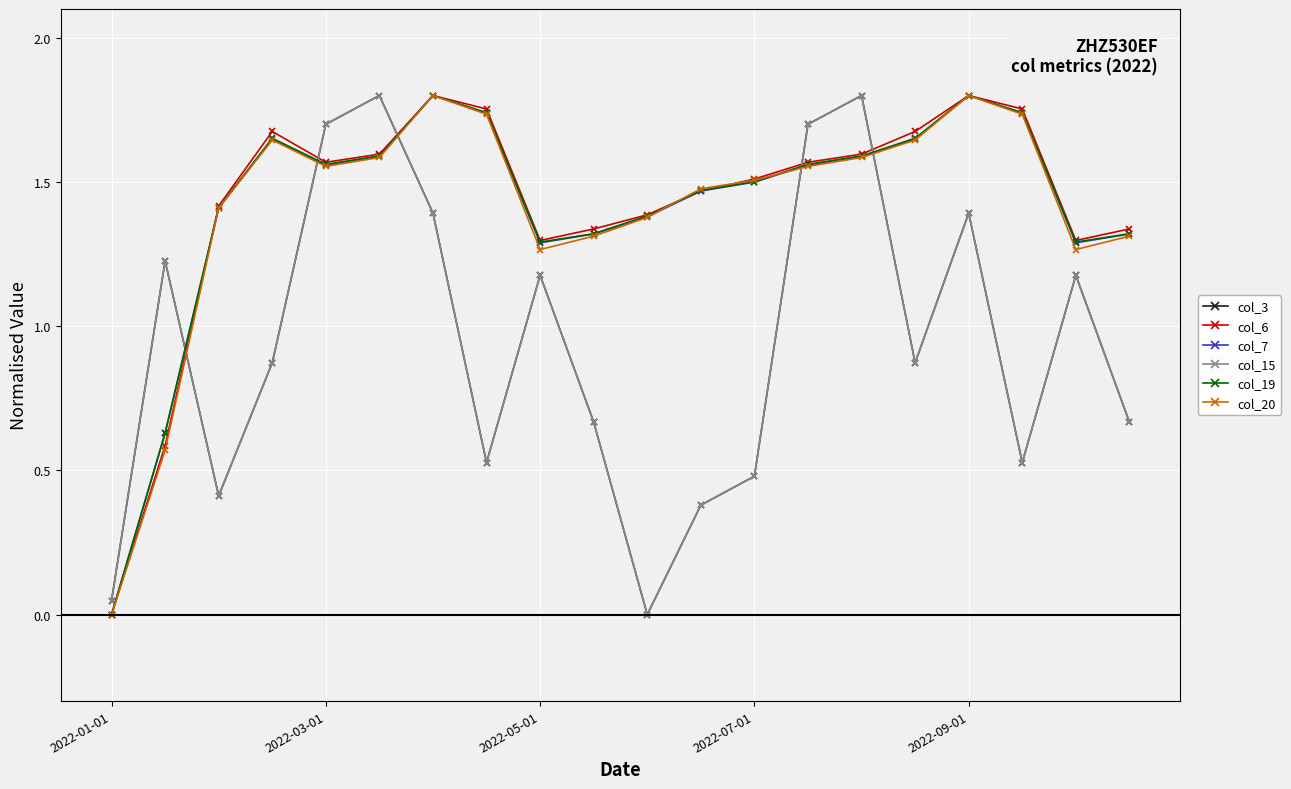

Does the chart have visible grid lines?

Yes